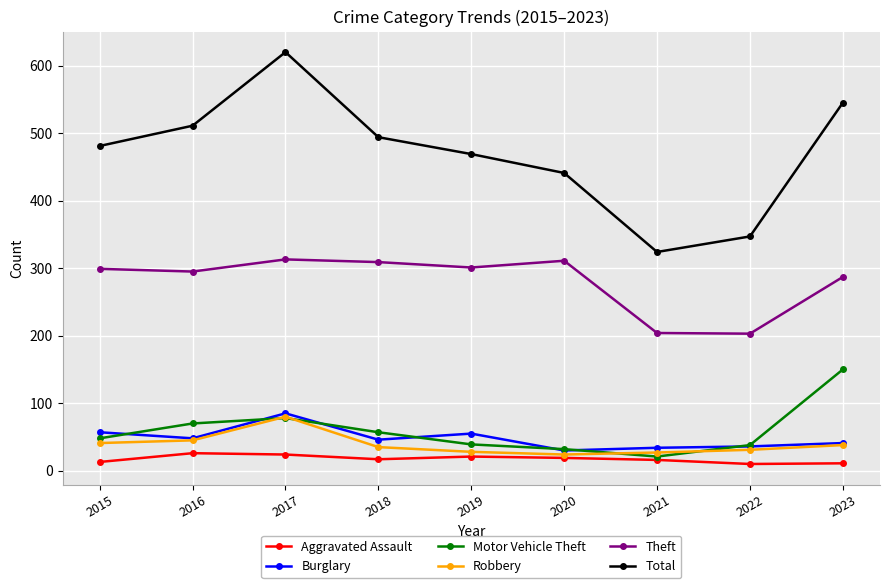

In Total, how many points are lower than both neighbors (excluding endpoints)?

1